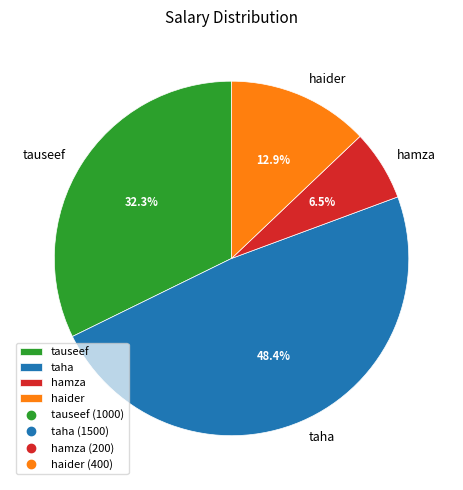

Does any single category account for the majority?

No